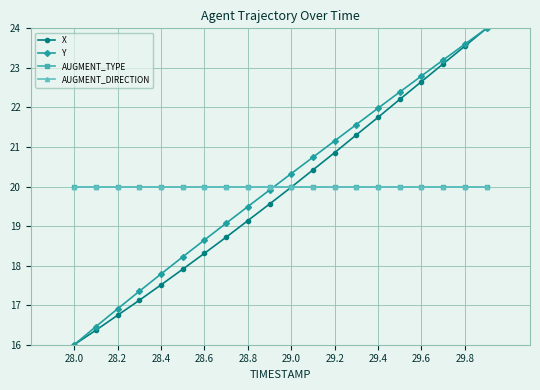

Is this an area chart (filled region under the line)?

No